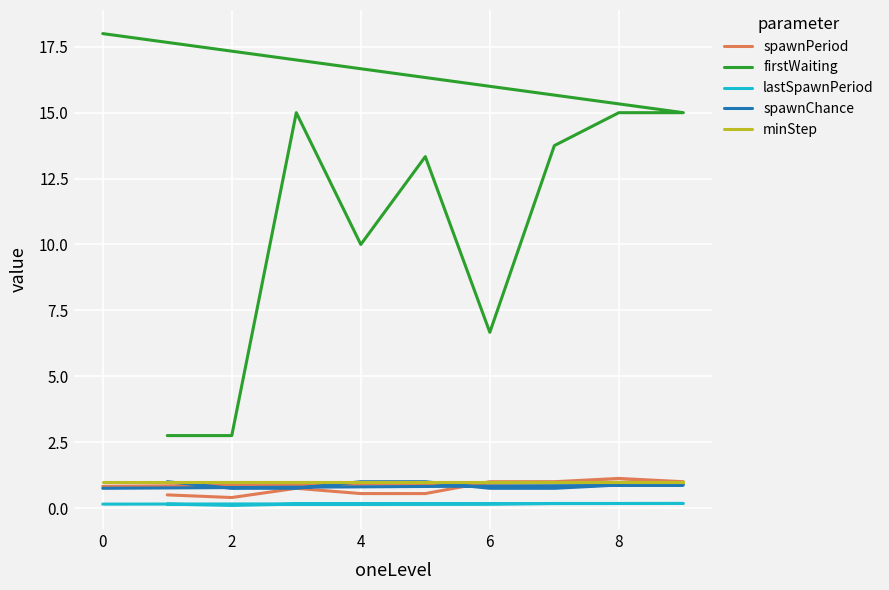

How many categories are shown in the chart?

10